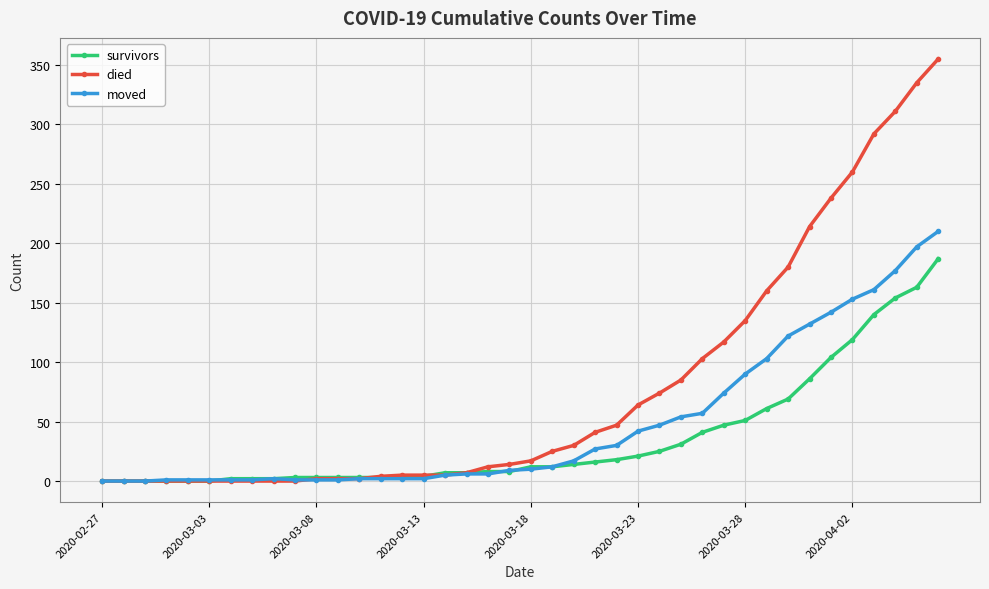

At how many categories does at least one series exceed 276?

4